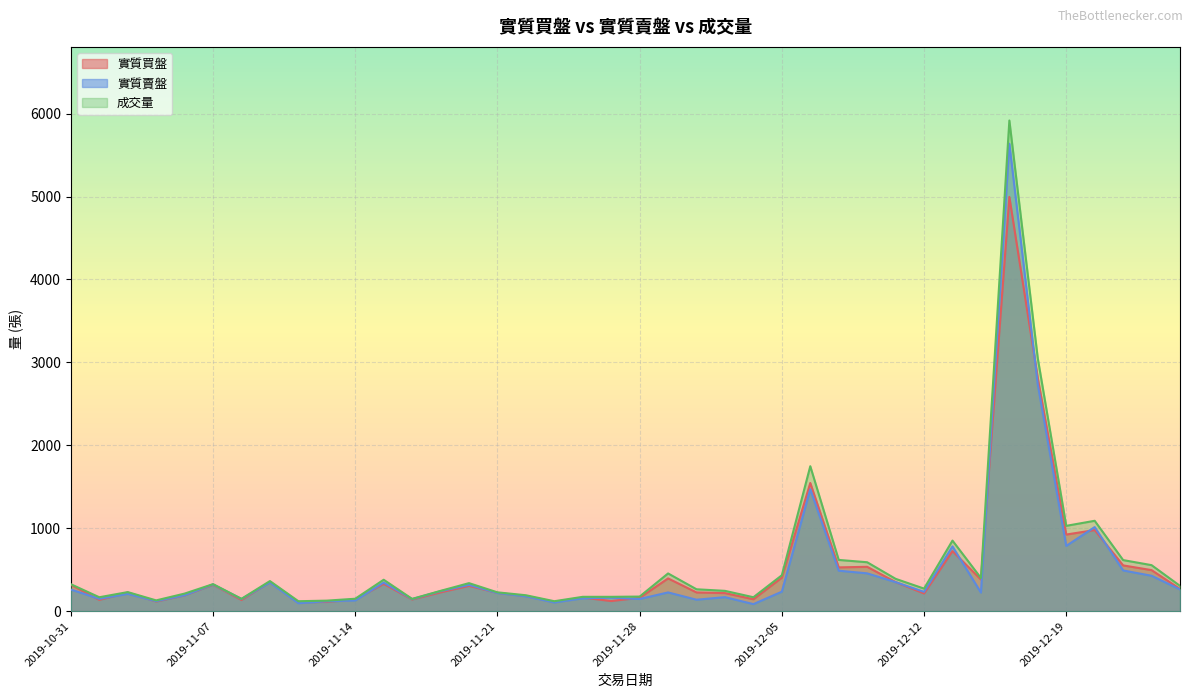

Reading left to right, what are all the values shown in this chart?

實質買盤: 2019-10-31=319	2019-11-01=136	2019-11-04=225	2019-11-05=117	2019-11-06=192	2019-11-07=319	2019-11-08=135	2019-11-11=353	2019-11-12=107	2019-11-13=112	2019-11-14=143	2019-11-15=329	2019-11-18=141	2019-11-19=227	2019-11-20=305	2019-11-21=221	2019-11-22=183	2019-11-25=112	2019-11-26=164	2019-11-27=122	2019-11-28=162	2019-11-29=395	2019-12-02=226	2019-12-03=218	2019-12-04=144	2019-12-05=405	2019-12-06=1546	2019-12-09=528	2019-12-10=535	2019-12-11=351	2019-12-12=213	2019-12-13=724	2019-12-16=382	2019-12-17=4995	2019-12-18=2809	2019-12-19=924	2019-12-20=978	2019-12-23=552	2019-12-24=495	2019-12-25=268
實質賣盤: 2019-10-31=261	2019-11-01=149	2019-11-04=209	2019-11-05=121	2019-11-06=192	2019-11-07=323	2019-11-08=147	2019-11-11=347	2019-11-12=96	2019-11-13=119	2019-11-14=129	2019-11-15=345	2019-11-18=146	2019-11-19=241	2019-11-20=317	2019-11-21=219	2019-11-22=179	2019-11-25=105	2019-11-26=155	2019-11-27=163	2019-11-28=147	2019-11-29=226	2019-12-02=138	2019-12-03=169	2019-12-04=85	2019-12-05=235	2019-12-06=1470	2019-12-09=488	2019-12-10=456	2019-12-11=350	2019-12-12=233	2019-12-13=781	2019-12-16=224	2019-12-17=5637	2019-12-18=2732	2019-12-19=787	2019-12-20=1014	2019-12-23=491	2019-12-24=427	2019-12-25=262
成交量: 2019-10-31=325	2019-11-01=168	2019-11-04=230	2019-11-05=130	2019-11-06=212	2019-11-07=326	2019-11-08=149	2019-11-11=363	2019-11-12=120	2019-11-13=127	2019-11-14=150	2019-11-15=379	2019-11-18=148	2019-11-19=245	2019-11-20=338	2019-11-21=227	2019-11-22=192	2019-11-25=120	2019-11-26=173	2019-11-27=173	2019-11-28=176	2019-11-29=455	2019-12-02=264	2019-12-03=245	2019-12-04=168	2019-12-05=433	2019-12-06=1748	2019-12-09=618	2019-12-10=590	2019-12-11=390	2019-12-12=272	2019-12-13=851	2019-12-16=400	2019-12-17=5917	2019-12-18=3047	2019-12-19=1029	2019-12-20=1090	2019-12-23=616	2019-12-24=555	2019-12-25=305